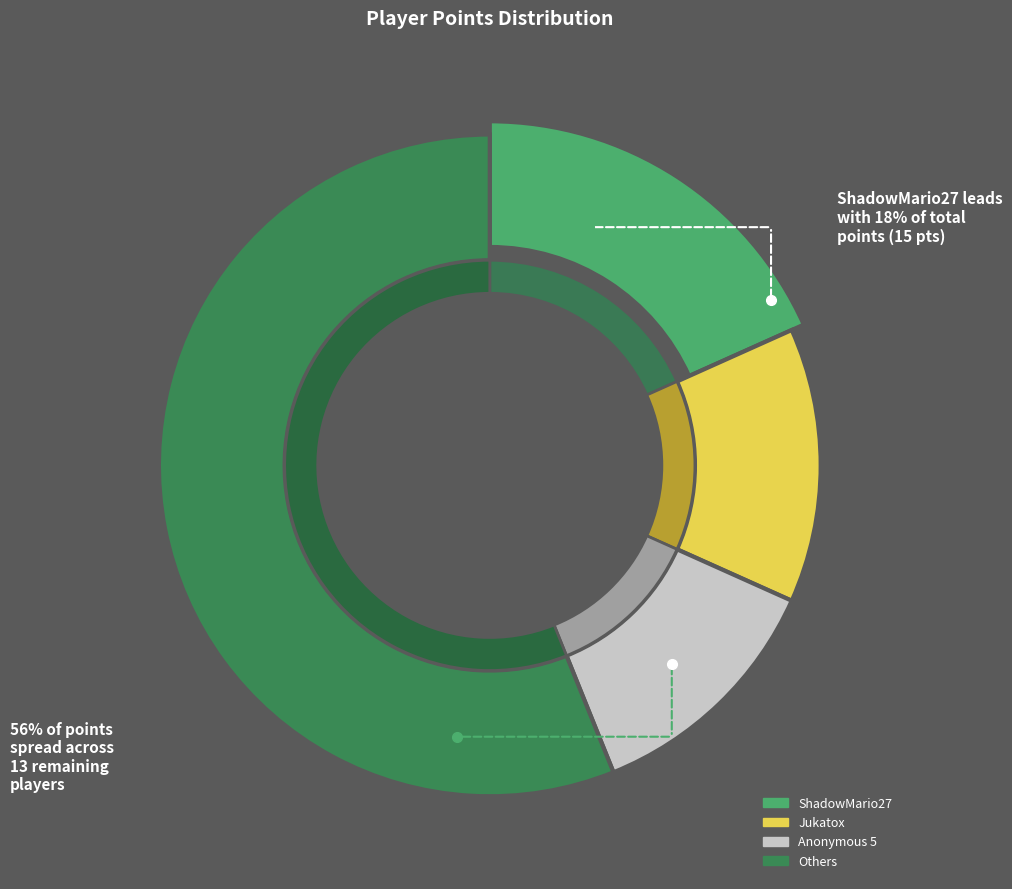

Is it true that Pogonateur is 1% of the pie?

False